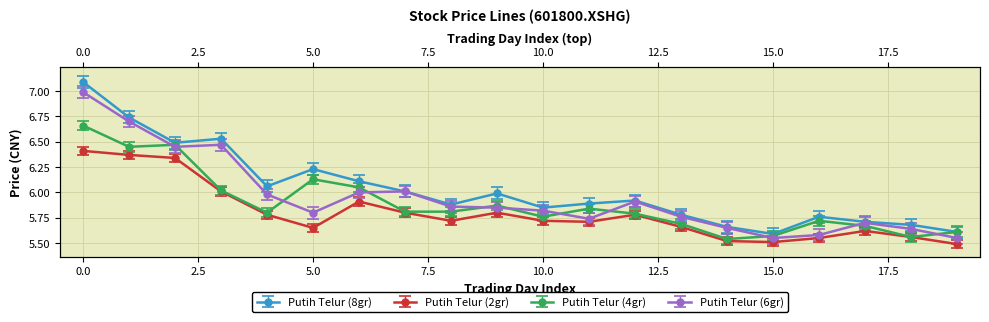

In close, how many points are higher than both neighbors (excluding endpoints)?

5